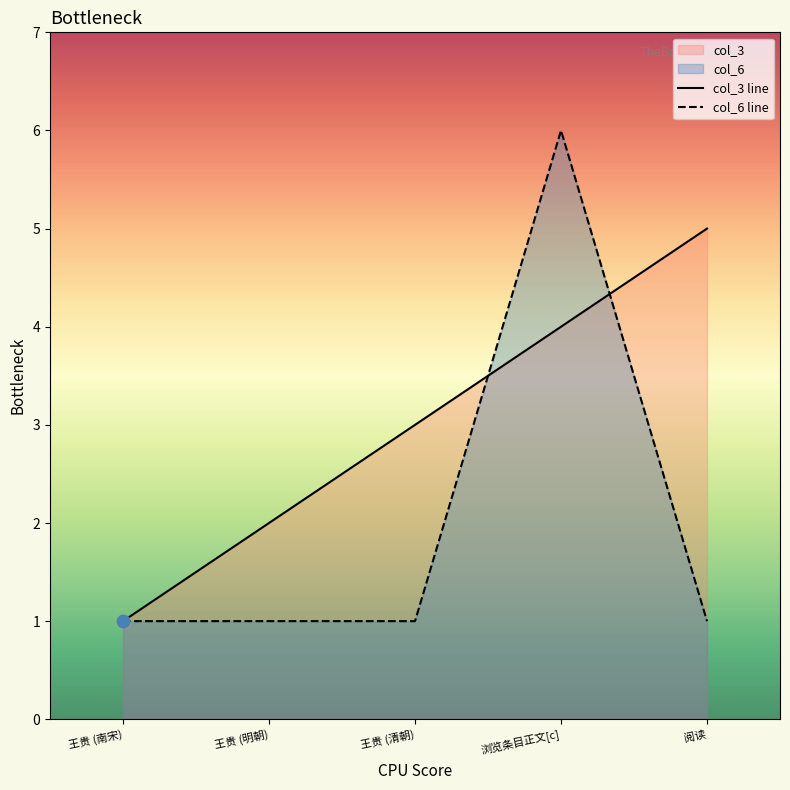

Which series contains the highest Y value?

col_6 line